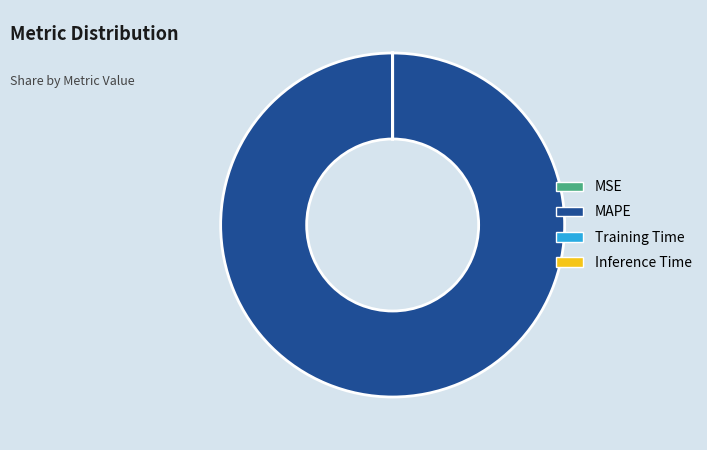

Which category accounts for the majority?

MAPE